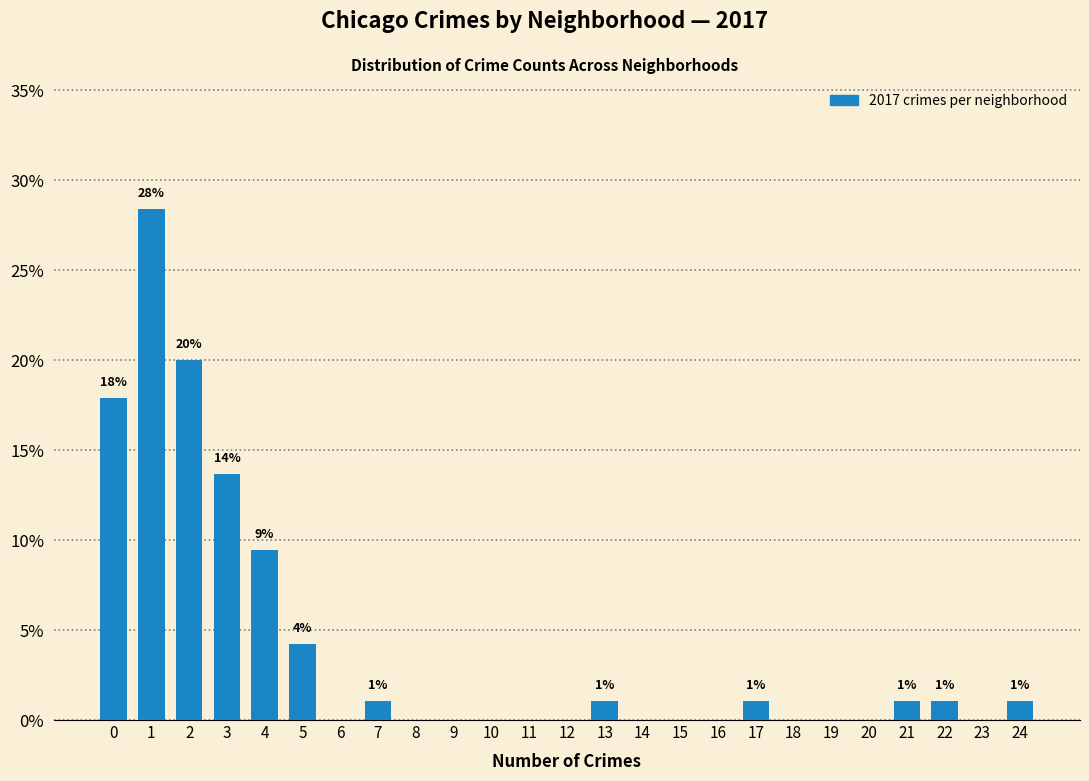

Over which range of the x-axis is the bar tallest?

0.5 to 1.5